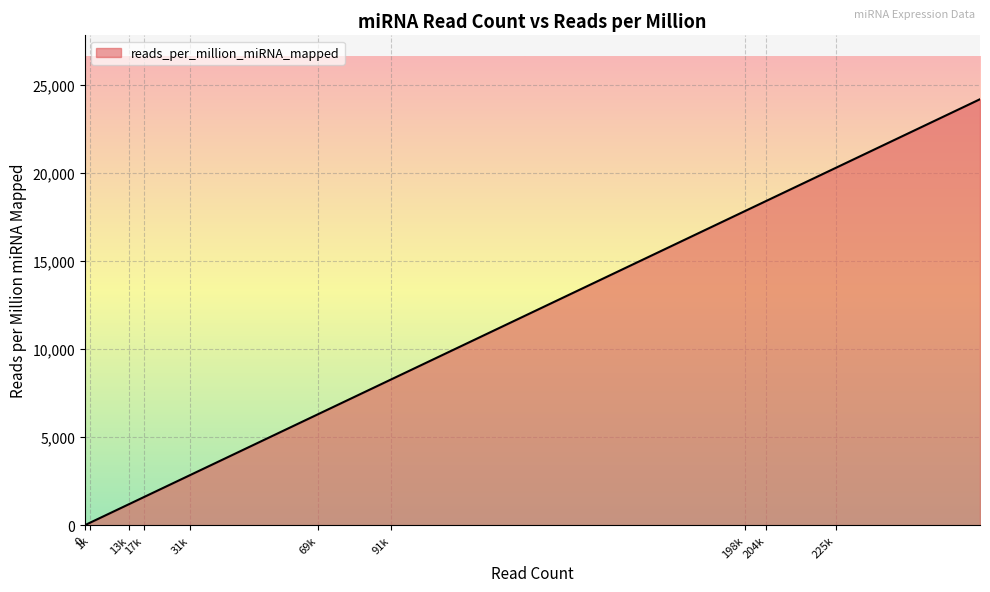

What position from the right is hsa-let-7a-2?

19